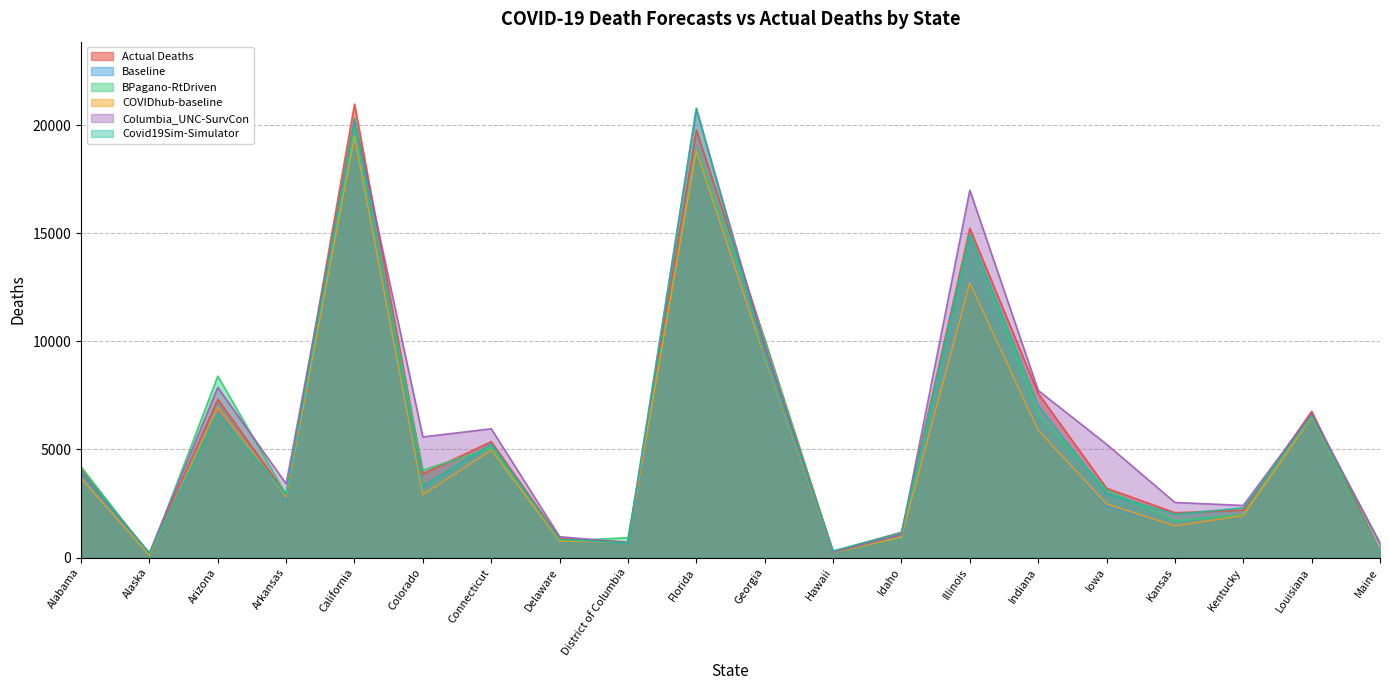

What is the difference between the second highest and second lowest values in the Baseline series?

18557.3